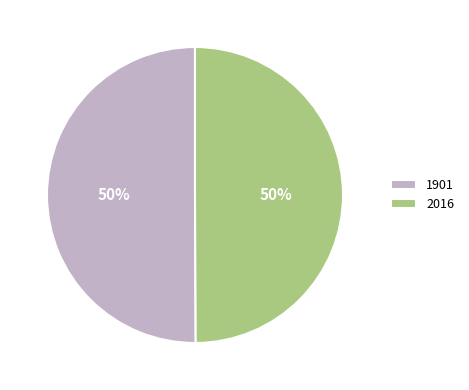

Do 1901 and 2016 together represent more than half of the pie?

Yes